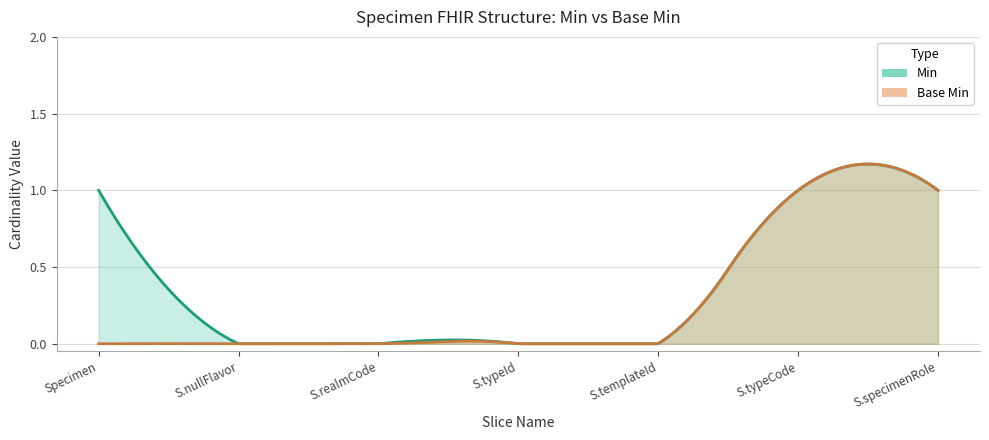

What position from the right is Specimen?

7